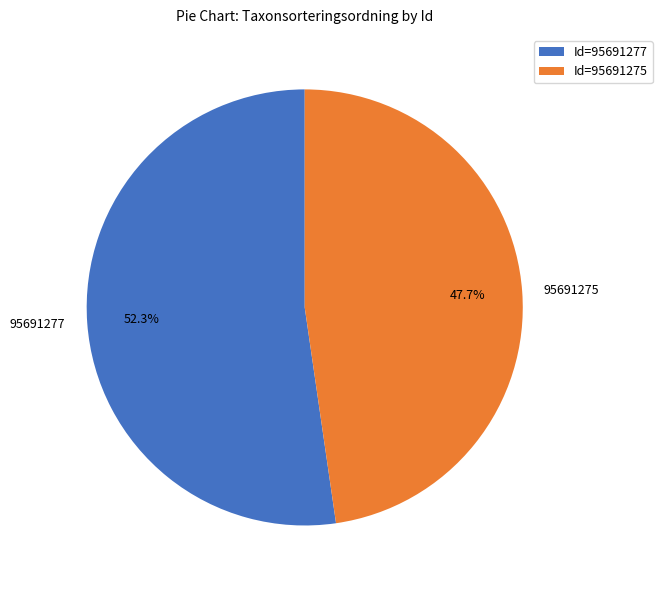

To the nearest percent, what percentage of the pie is 95691275?

48%